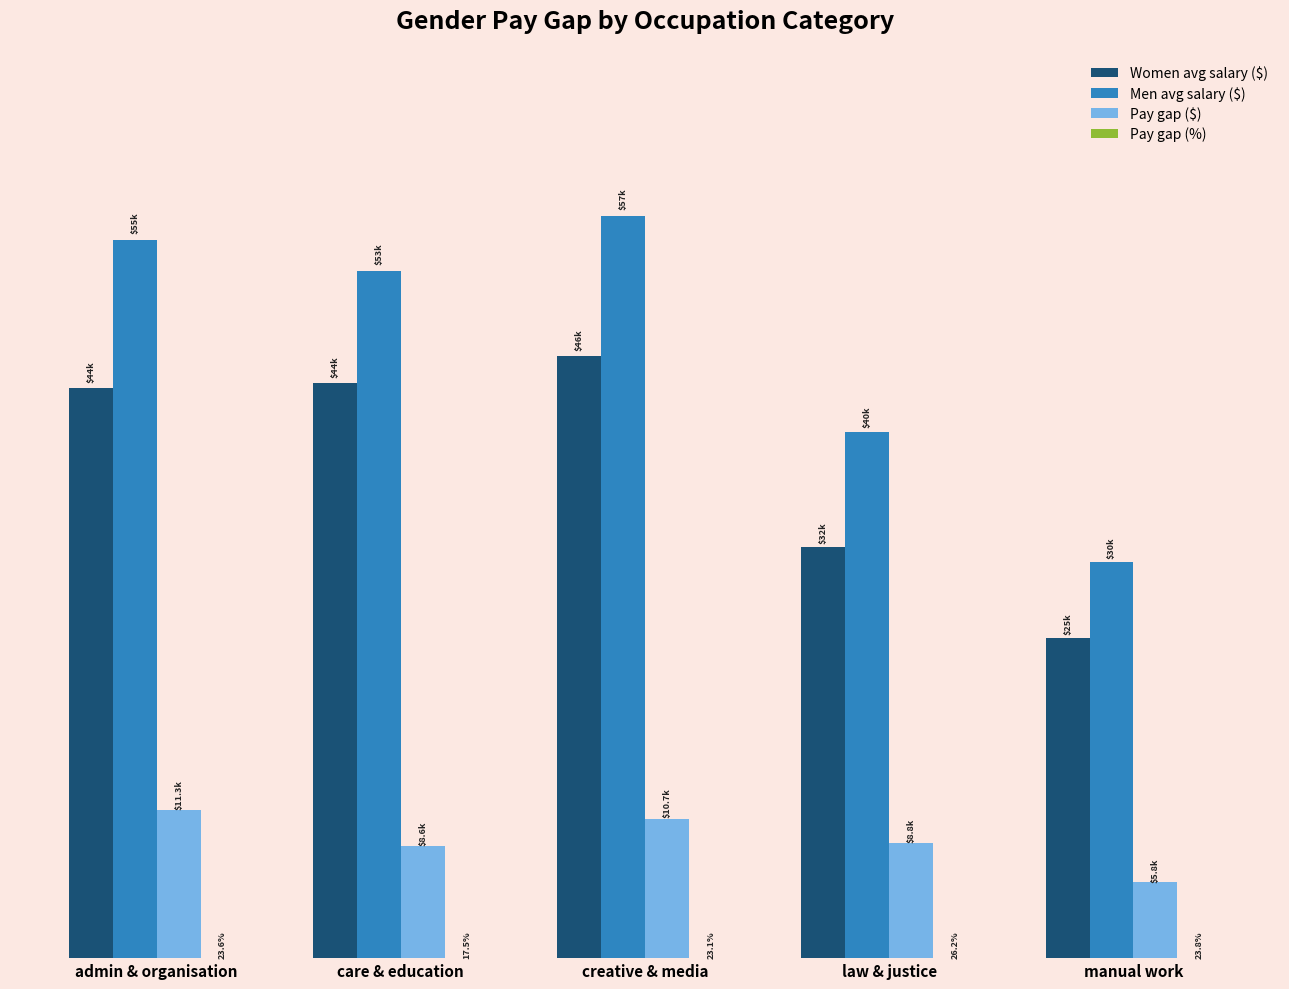

Does the chart contain stacked bars?

No